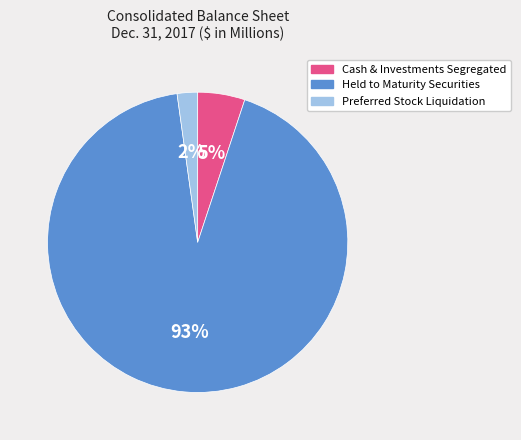

Count the number of slices in the pie.

3